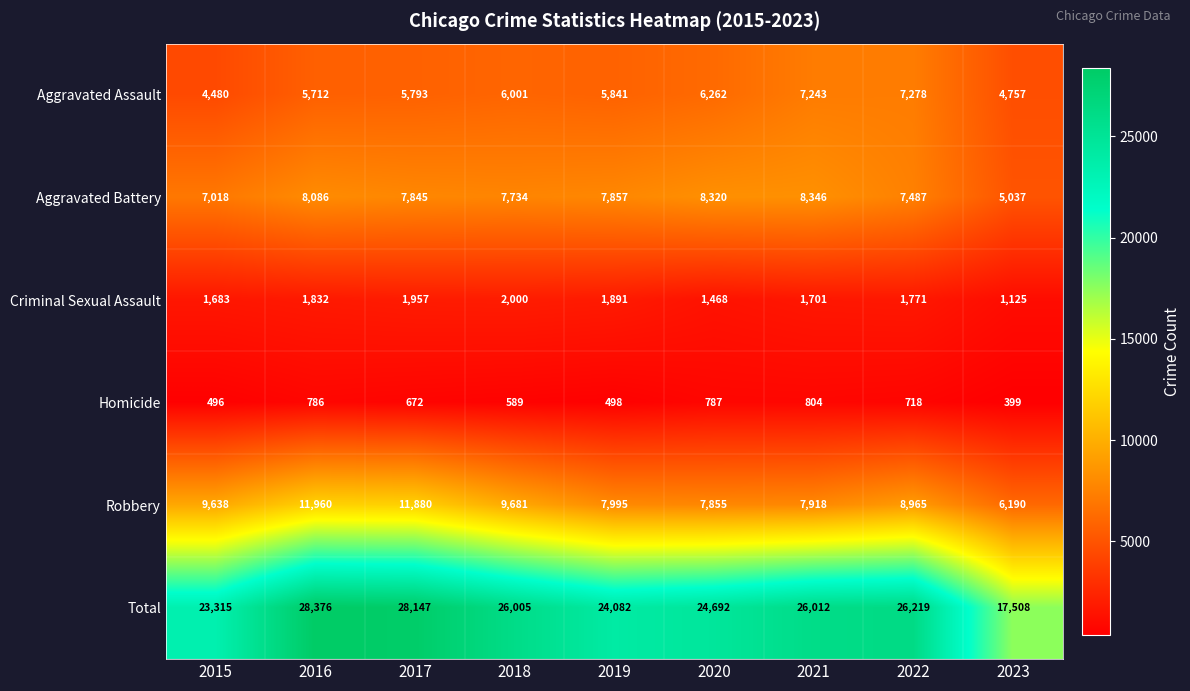

What is the spread (max minus min) of values at 2017?

27475